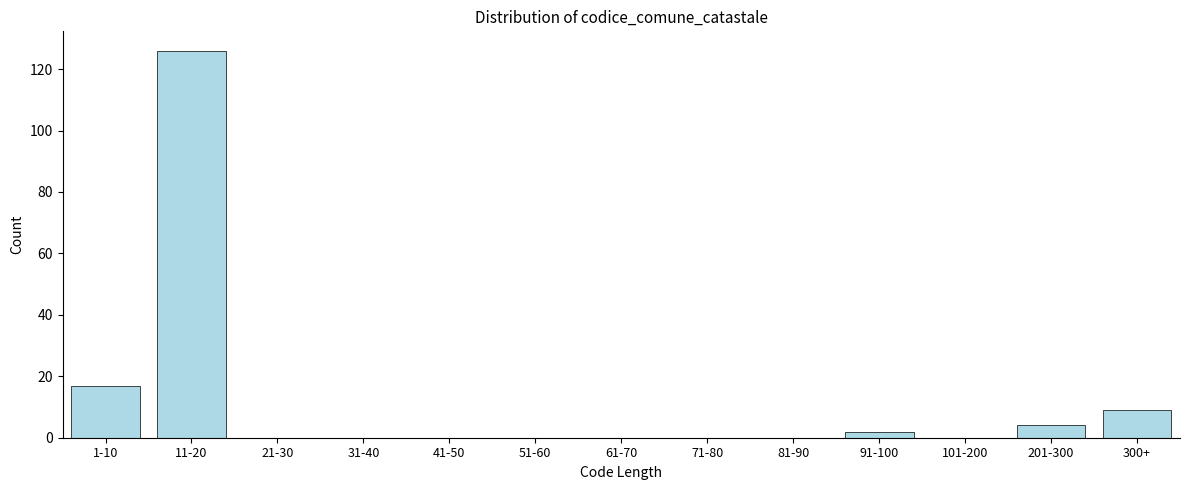

Reading left to right, transcribe all the data shown in this chart.

1-10=17	11-20=126	21-30=0	31-40=0	41-50=0	51-60=0	61-70=0	71-80=0	81-90=0	91-100=2	101-200=0	201-300=4	300+=9